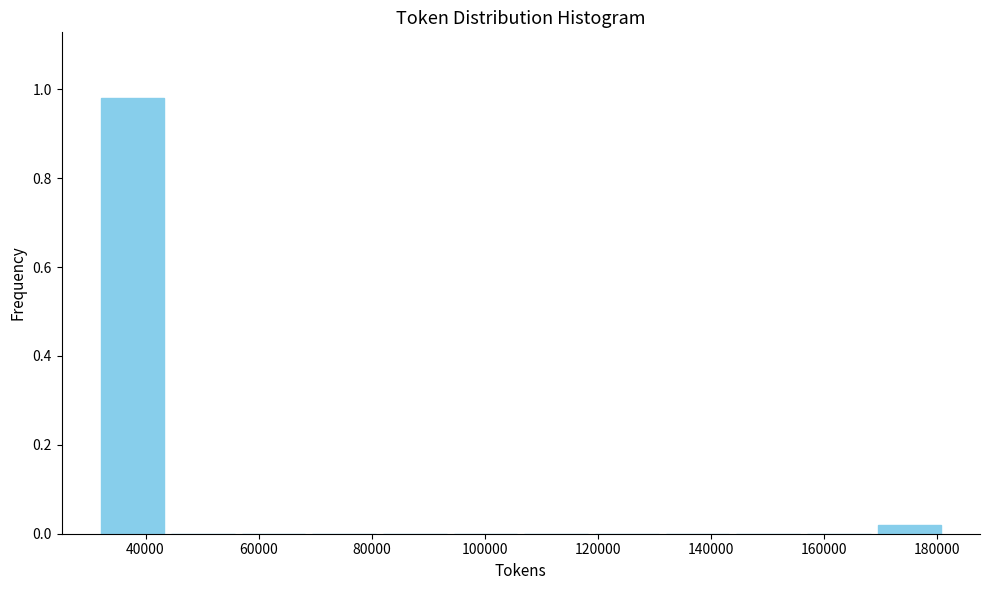

Reading left to right, transcribe this chart: for each bar, give the range it covers on the x-axis and its height. Neither the bar edges nor the heights are printed on the chart, so give them approximately, as read against the axes.

32000 to 44000: 0.98
44000 to 56000: 0
56000 to 68000: 0
68000 to 82000: 0
82000 to 94000: 0
94000 to 106000: 0
106000 to 118000: 0
118000 to 132000: 0
132000 to 144000: 0
144000 to 156000: 0
156000 to 168000: 0
168000 to 182000: under 0.02